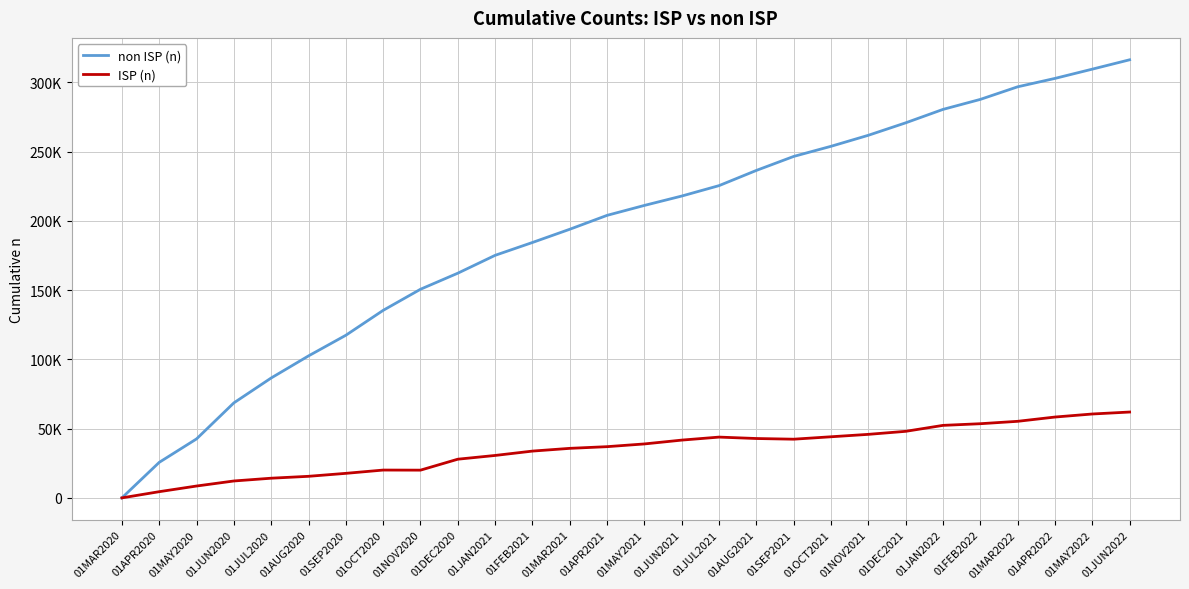

Rank the series by their average value, from lowest to highest.

ISP (n), non ISP (n)